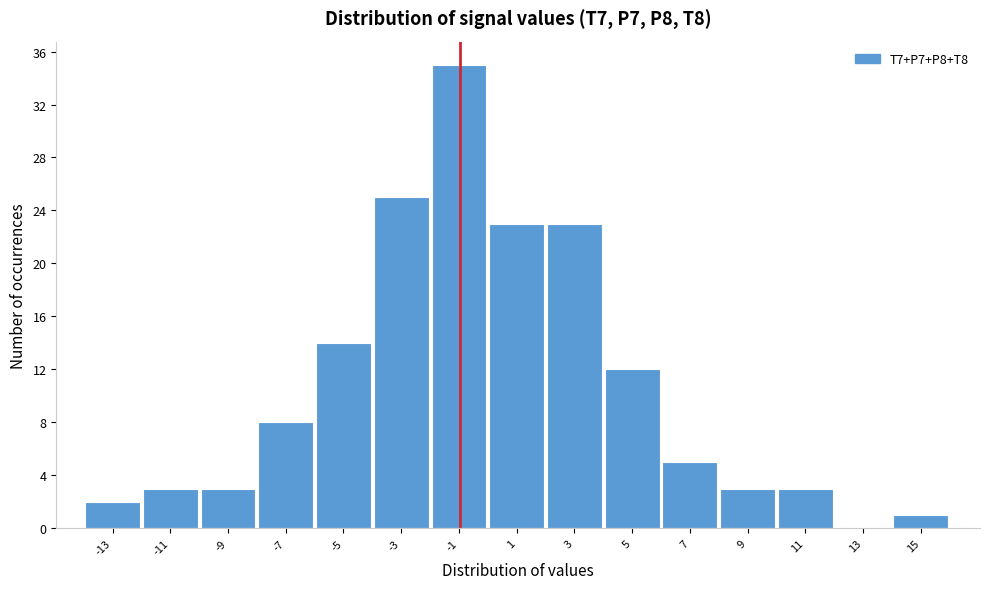

Reading left to right, what are all the values shown in this chart?

-13=2	-11=3	-9=3	-7=8	-5=14	-3=25	-1=35	1=23	3=23	5=12	7=5	9=3	11=3	13=0	15=1